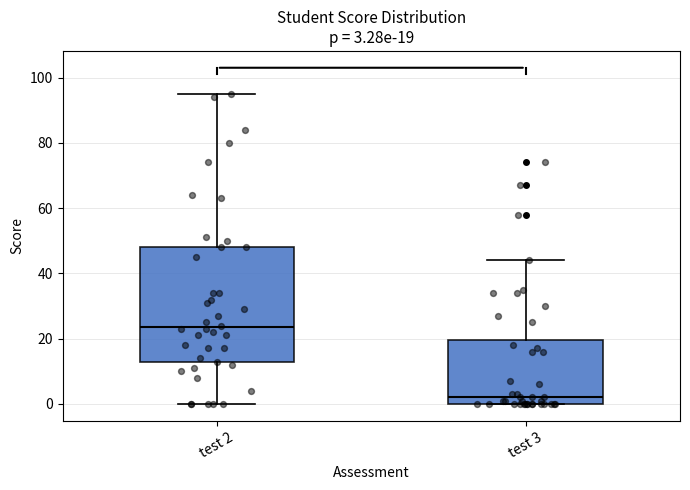

Which box has the lowest median line?

test 3